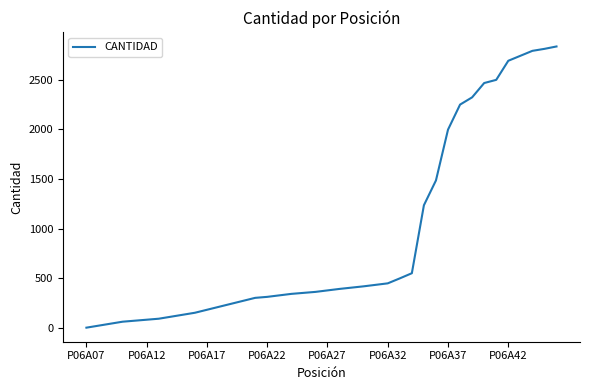

What is the difference between the maximum and minimum values?

2830